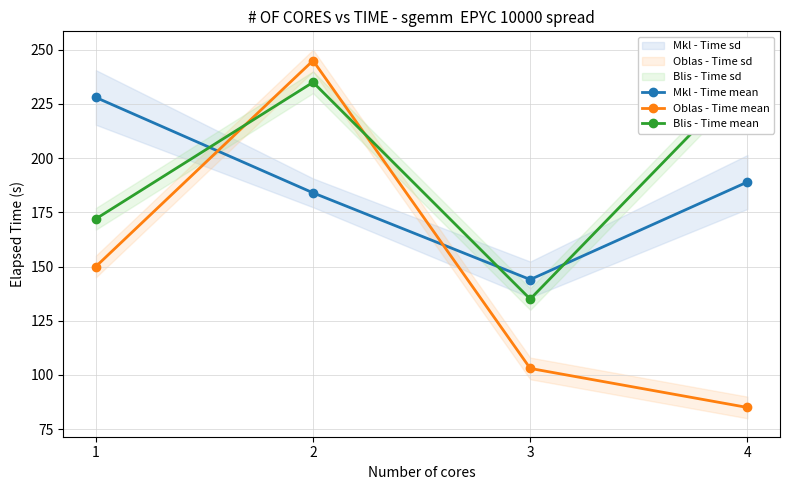

Does the chart display data point markers on the line(s)?

Yes